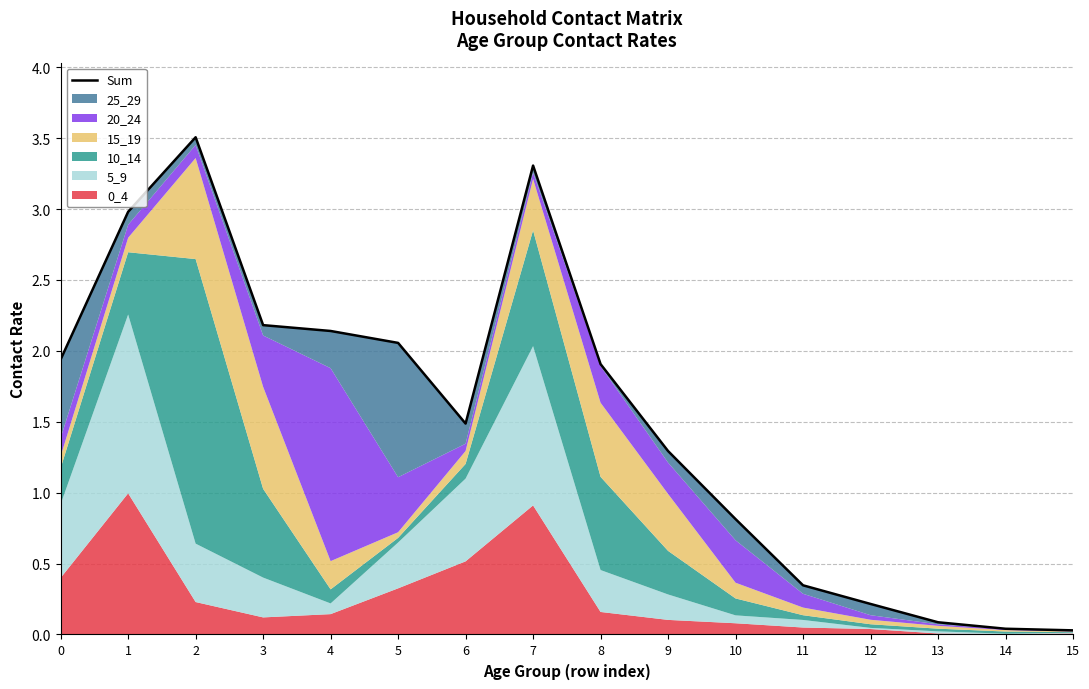

True or false: the data shows 1.9 at 8.

True